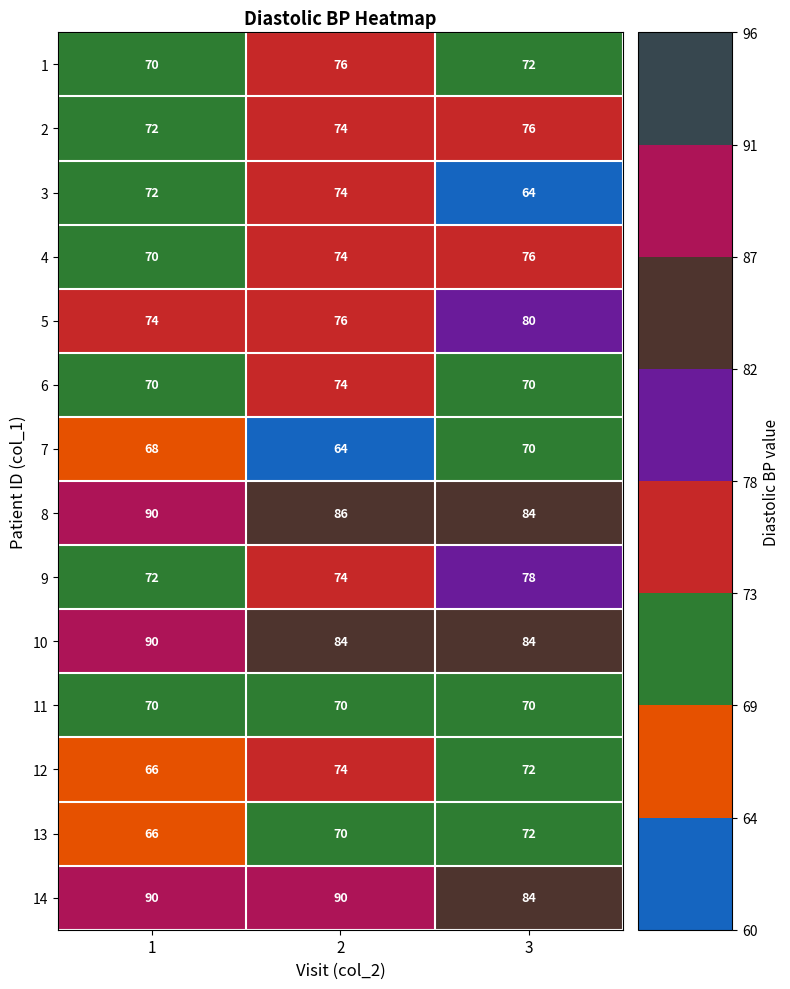

What is the minimum value for 12?

66